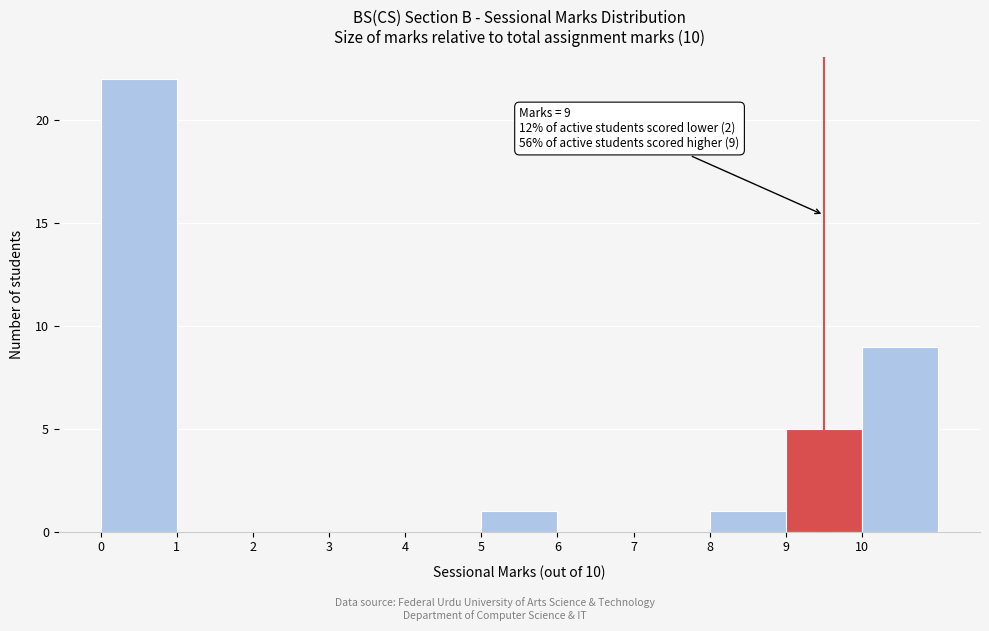

Which range on the x-axis has the tallest bar?

0 to 1